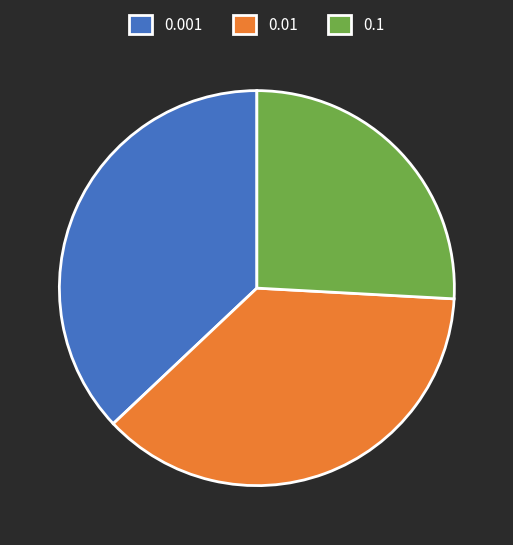

The 0.01 slice represents 32% of the pie. True or false?

False